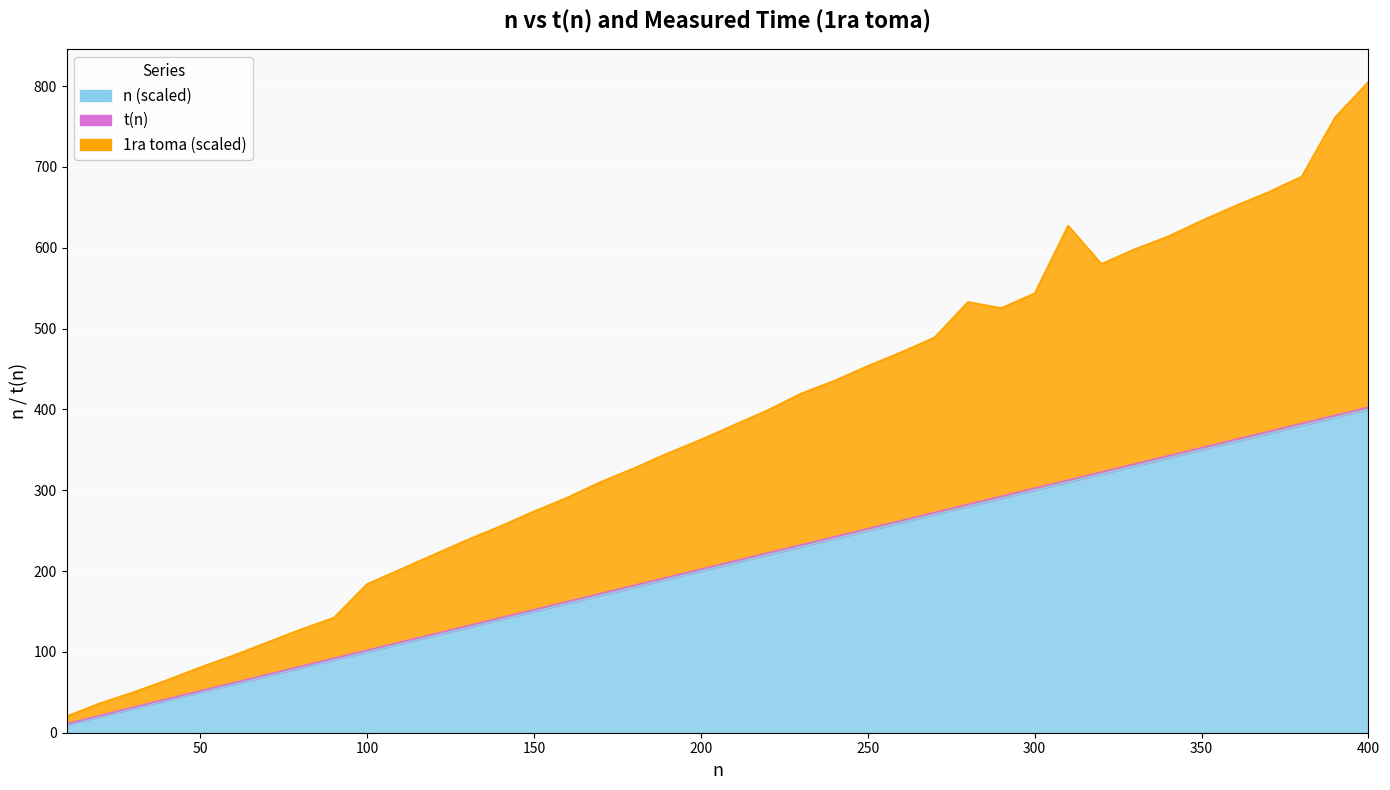

Reading left to right, extract all data points from this chart.

1ra toma: 10=20.4	20=36.5	30=50.2	40=65.0	50=81.0	60=95.7	70=111.6	80=127.5	90=142.3	100=183.9	110=202.2	120=220.4	130=238.6	140=255.7	150=273.9	160=290.9	170=310.3	180=327.4	190=345.6	200=362.6	210=380.9	220=399.1	230=419.6	240=435.5	250=453.7	260=470.7	270=488.9	280=532.9	290=525.4	300=543.6	310=627.3	320=580.0	330=598.2	340=614.1	350=633.4	360=651.6	370=668.7	380=688.0	390=761.3	400=805.2
n (scaled): 10=10.0	20=20.0	30=30.0	40=40.0	50=50.0	60=60.0	70=70.0	80=80.0	90=90.0	100=100.0	110=110.0	120=120.0	130=130.0	140=140.0	150=150.0	160=160.0	170=170.0	180=180.0	190=190.0	200=200.0	210=210.0	220=220.0	230=230.0	240=240.0	250=250.0	260=260.0	270=270.0	280=280.0	290=290.0	300=300.0	310=310.0	320=320.0	330=330.0	340=340.0	350=350.0	360=360.0	370=370.0	380=380.0	390=390.0	400=400.0
t(n): 10=11.0	20=21.3	30=31.5	40=41.6	50=51.7	60=61.8	70=71.8	80=81.9	90=92.0	100=102.0	110=112.0	120=122.1	130=132.1	140=142.1	150=152.2	160=162.2	170=172.2	180=182.3	190=192.3	200=202.3	210=212.3	220=222.3	230=232.4	240=242.4	250=252.4	260=262.4	270=272.4	280=282.4	290=292.5	300=302.5	310=312.5	320=322.5	330=332.5	340=342.5	350=352.5	360=362.6	370=372.6	380=382.6	390=392.6	400=402.6